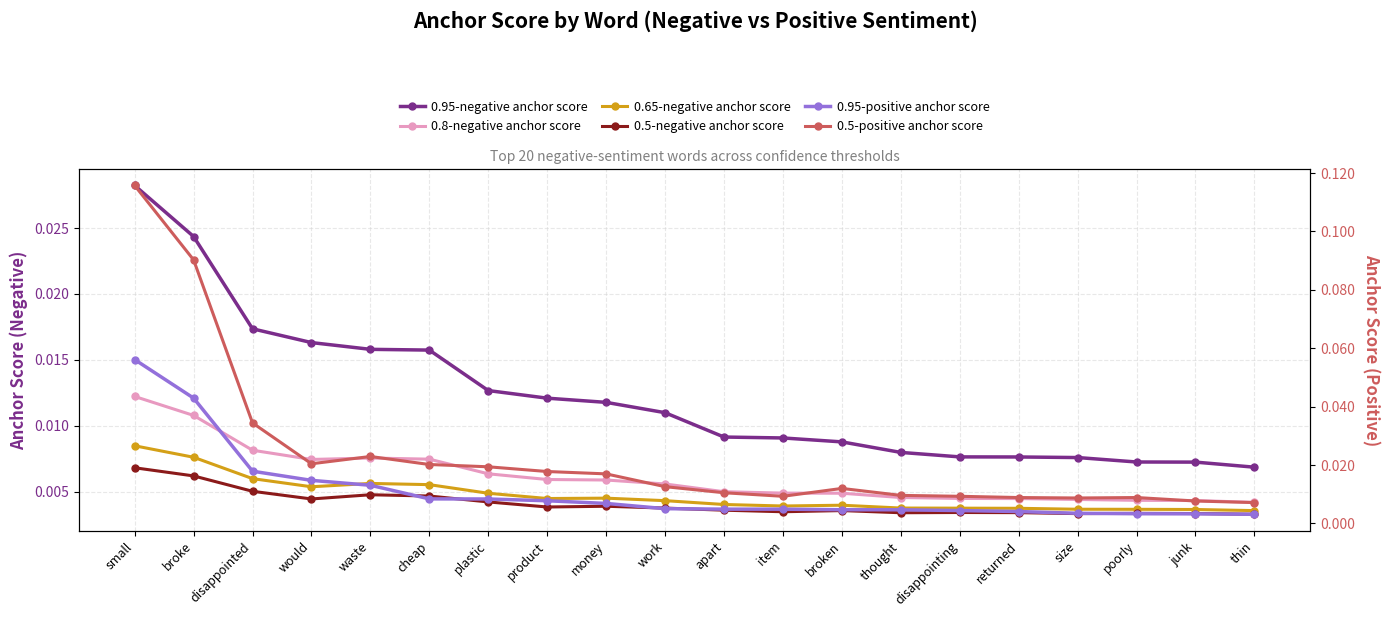

Reading left to right, list all the values displayed in this chart.

0.95-negative anchor score: small=0.0	broke=0.0	disappointed=0.0	would=0.0	waste=0.0	cheap=0.0	plastic=0.0	product=0.0	money=0.0	work=0.0	apart=0.0	item=0.0	broken=0.0	thought=0.0	disappointing=0.0	returned=0.0	size=0.0	poorly=0.0	junk=0.0	thin=0.0
0.8-negative anchor score: small=0.0	broke=0.0	disappointed=0.0	would=0.0	waste=0.0	cheap=0.0	plastic=0.0	product=0.0	money=0.0	work=0.0	apart=0.0	item=0.0	broken=0.0	thought=0.0	disappointing=0.0	returned=0.0	size=0.0	poorly=0.0	junk=0.0	thin=0.0
0.65-negative anchor score: small=0.0	broke=0.0	disappointed=0.0	would=0.0	waste=0.0	cheap=0.0	plastic=0.0	product=0.0	money=0.0	work=0.0	apart=0.0	item=0.0	broken=0.0	thought=0.0	disappointing=0.0	returned=0.0	size=0.0	poorly=0.0	junk=0.0	thin=0.0
0.5-negative anchor score: small=0.0	broke=0.0	disappointed=0.0	would=0.0	waste=0.0	cheap=0.0	plastic=0.0	product=0.0	money=0.0	work=0.0	apart=0.0	item=0.0	broken=0.0	thought=0.0	disappointing=0.0	returned=0.0	size=0.0	poorly=0.0	junk=0.0	thin=0.0
0.95-positive anchor score: small=0.1	broke=0.0	disappointed=0.0	would=0.0	waste=0.0	cheap=0.0	plastic=0.0	product=0.0	money=0.0	work=0.0	apart=0.0	item=0.0	broken=0.0	thought=0.0	disappointing=0.0	returned=0.0	size=0.0	poorly=0.0	junk=0.0	thin=0.0
0.5-positive anchor score: small=0.1	broke=0.1	disappointed=0.0	would=0.0	waste=0.0	cheap=0.0	plastic=0.0	product=0.0	money=0.0	work=0.0	apart=0.0	item=0.0	broken=0.0	thought=0.0	disappointing=0.0	returned=0.0	size=0.0	poorly=0.0	junk=0.0	thin=0.0